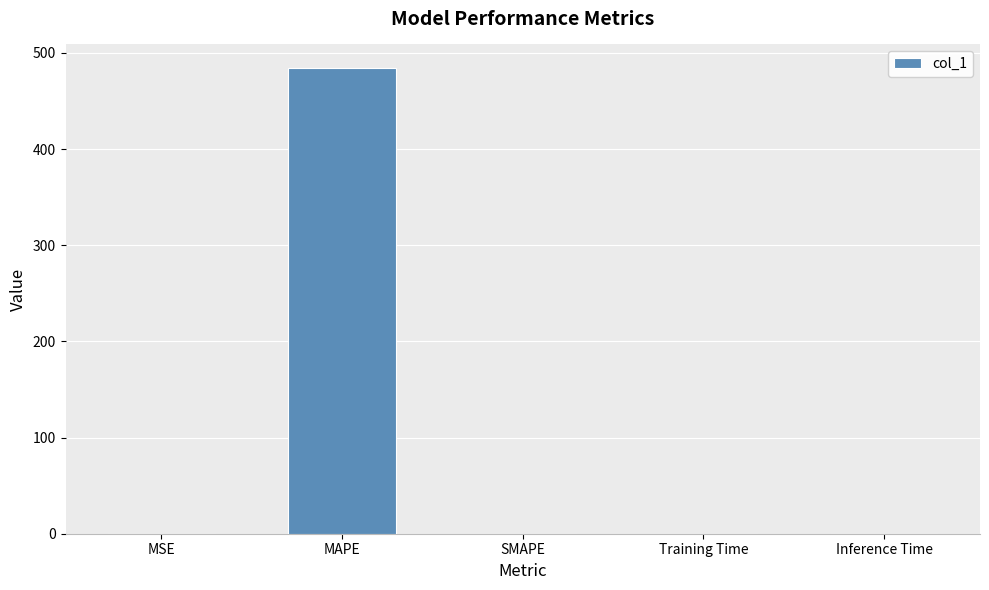

The chart shows a value of 0.0 at SMAPE. True or false?

True